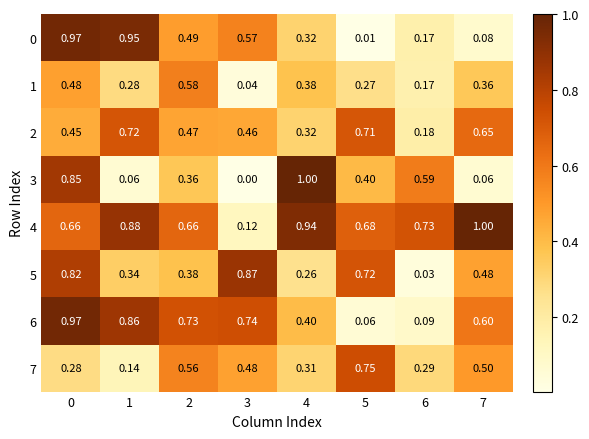

Between 4 and 7, which series saw the biggest shift?

3